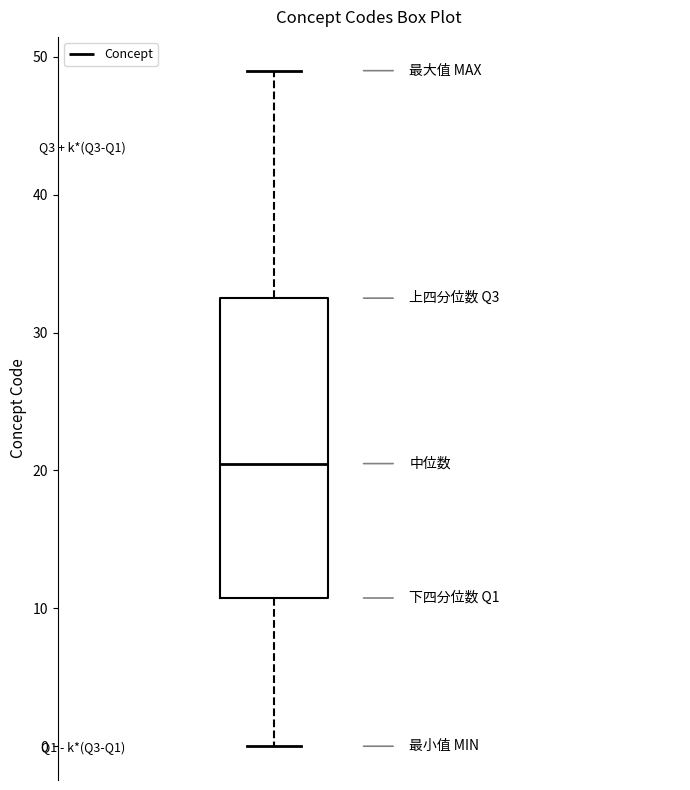

Transcribe this box plot: give where the median line is, the range the box spans, and where the two whiskers end, as read against the y-axis. The values are not printed on the chart, so give them approximately, as read against the axis.

median 21, box 11 to 33, whiskers 0 to 49